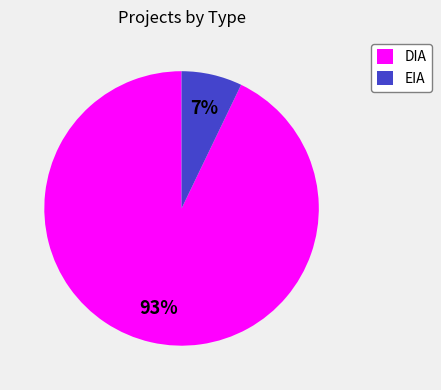

What is the smallest slice in the pie chart?

EIA